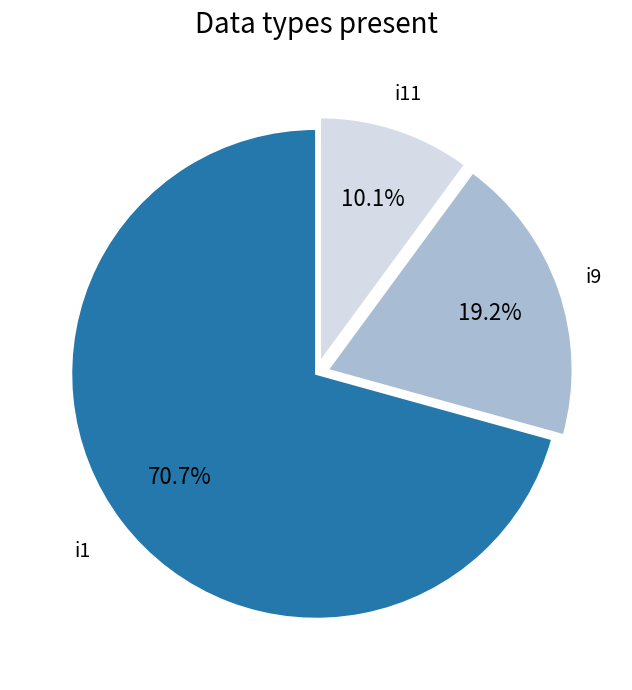

Count the number of slices in the pie.

3